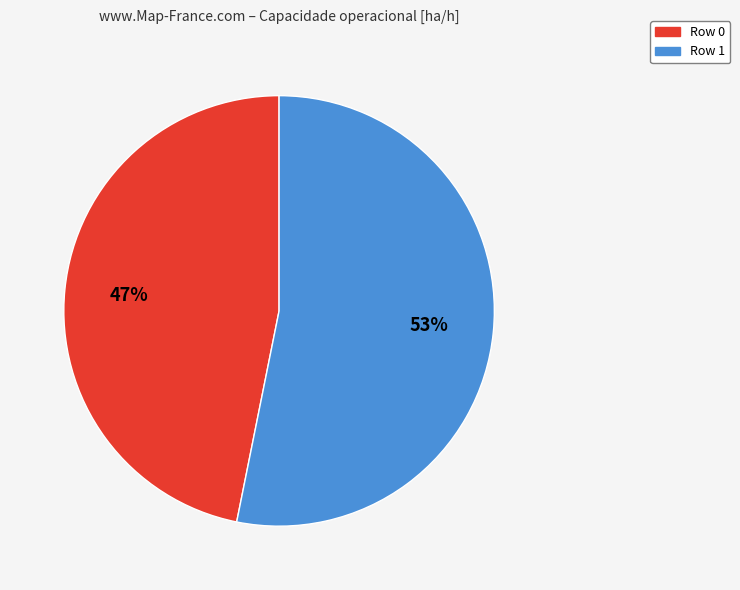

How many slices are in this pie chart?

2